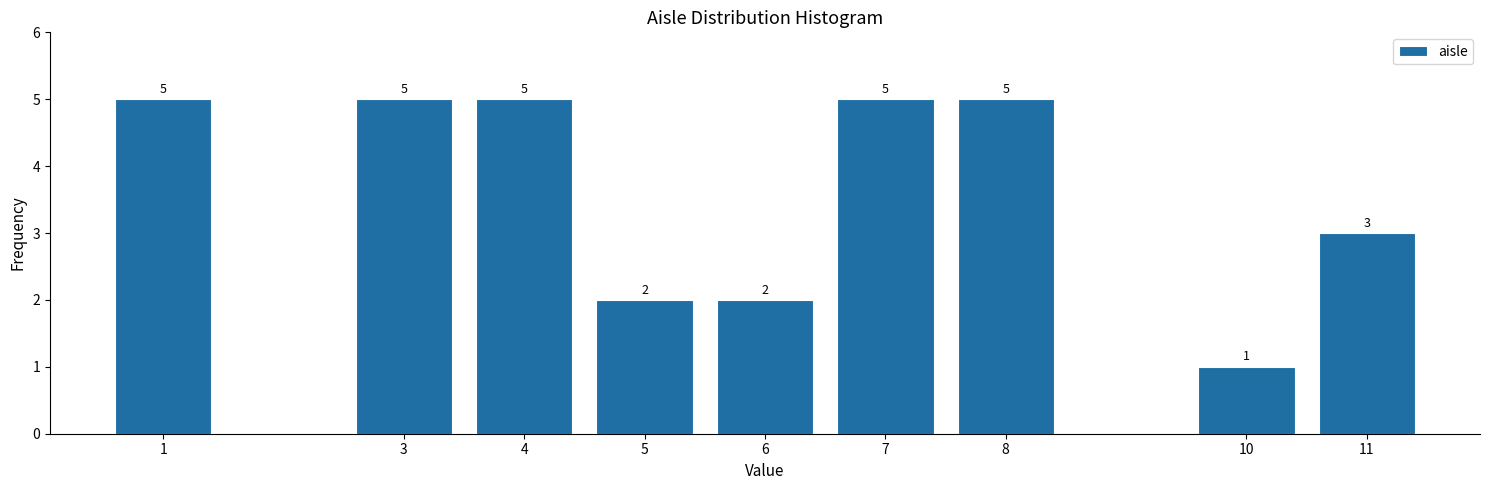

Reading left to right, list all the values displayed in this chart.

1=5	3=5	4=5	5=2	6=2	7=5	8=5	10=1	11=3